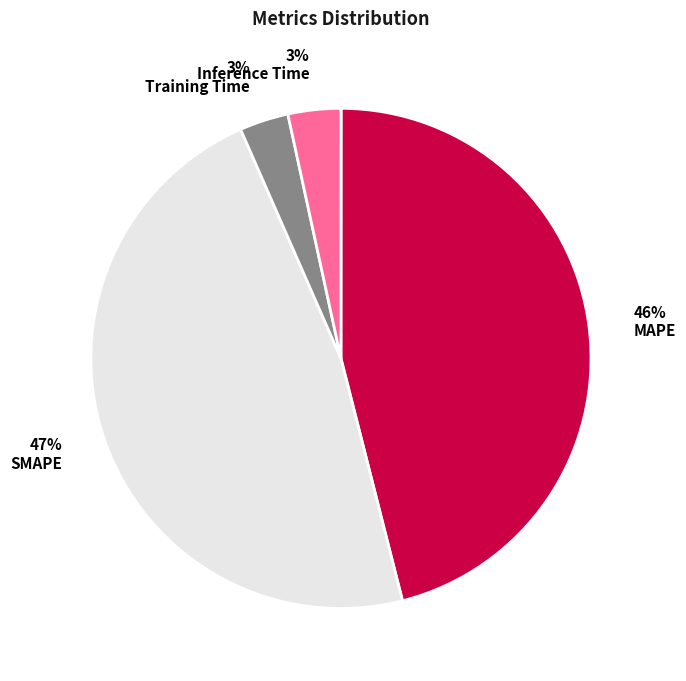

To the nearest percent, what is the difference between the largest and smallest slice percentages?

47%